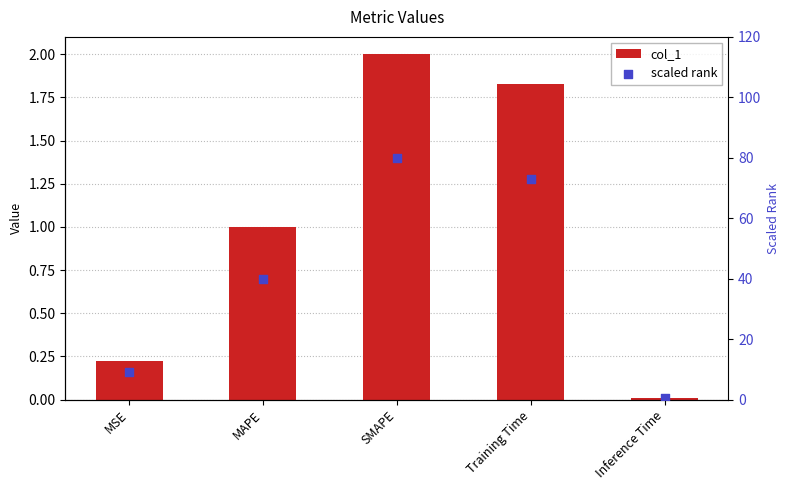

Which series has the largest Y range (max minus min)?

scaled rank